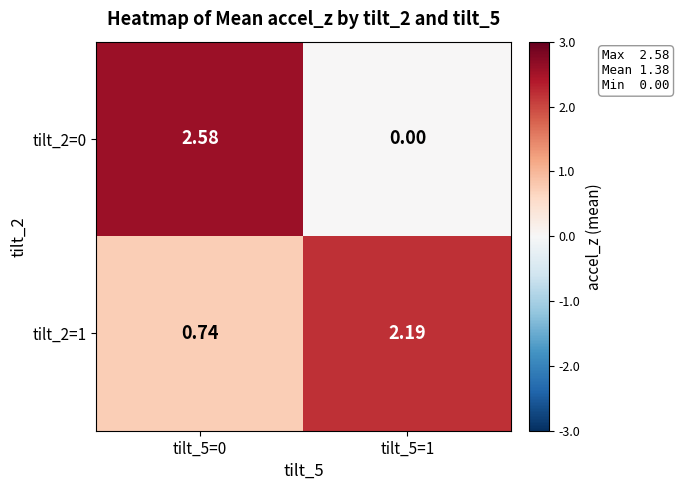

Is the value of tilt_2=1 at tilt_5=1 greater than the value of tilt_2=0 at tilt_5=0?

No